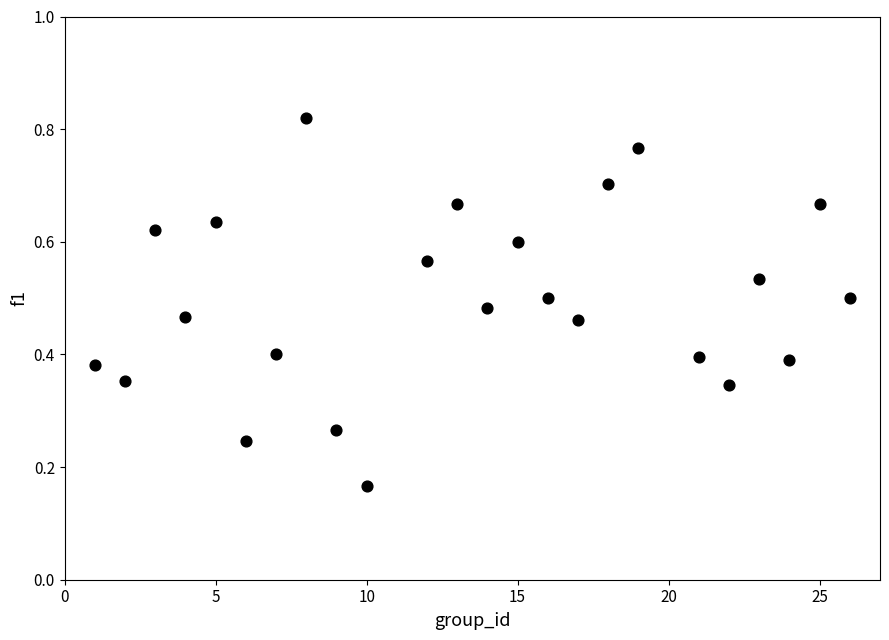

What is the range of X values (max minus min)?

25.0